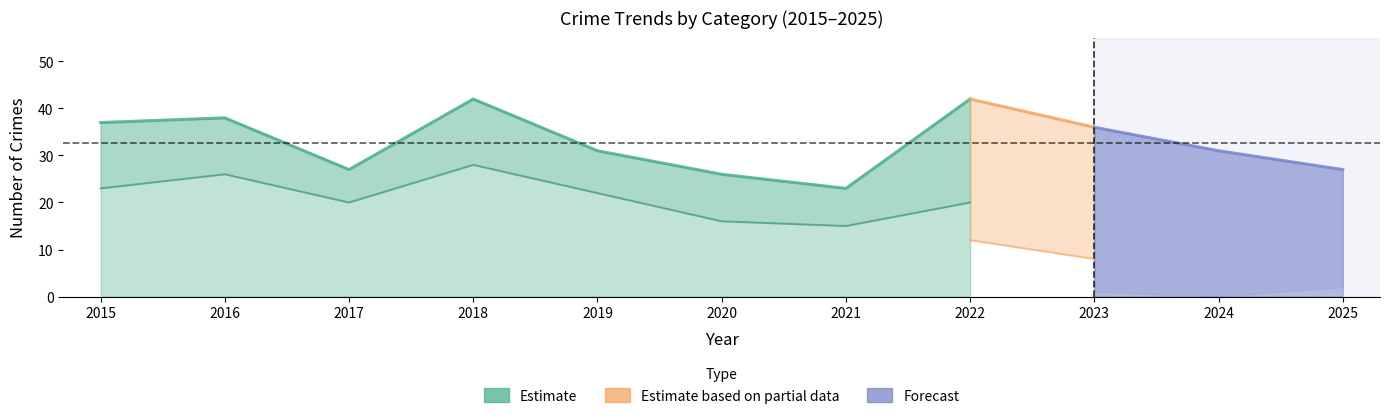

Where is the first local maximum for Total?

2016